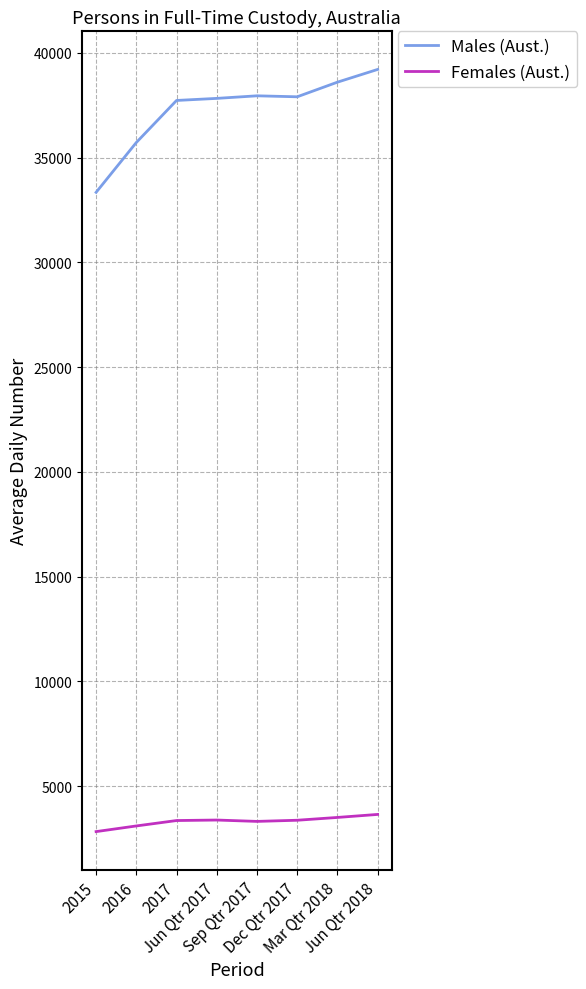

Is this an area chart (filled region under the line)?

No